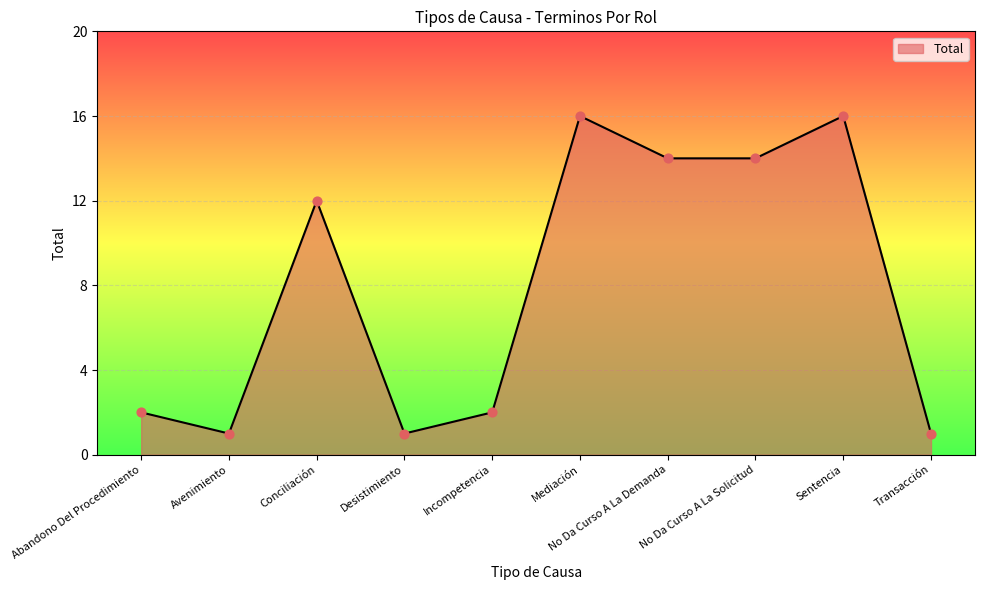

What is the ratio of the value at Transacción to the value at Sentencia?

0.1